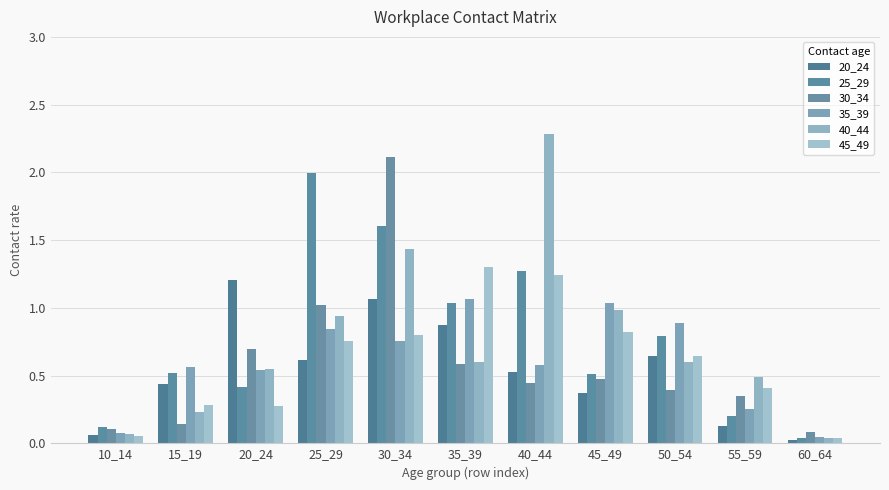

What is the sum of the 30_34 values at 45_49 and 25_29?

1.5